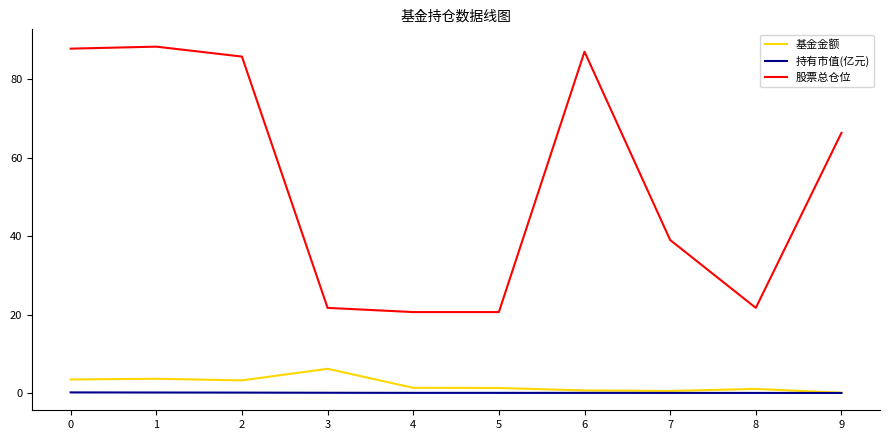

What is the difference between the maximum and minimum values in the 持有市值(亿元) series?

0.1